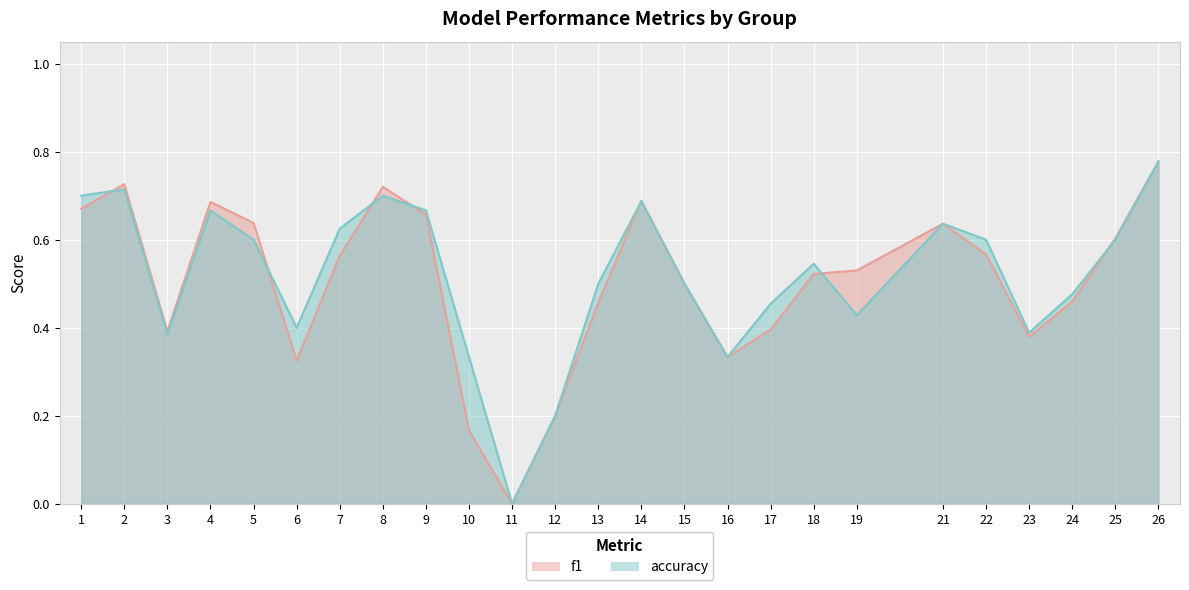

Between 7 and 16, which is larger?

7